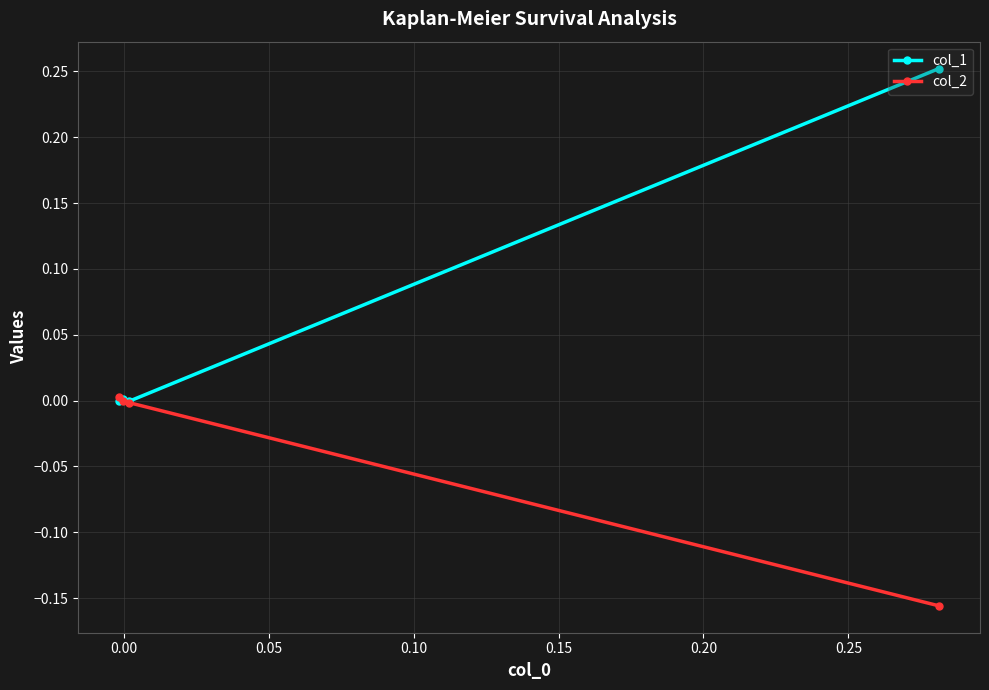

Rank the series by their maximum value, from lowest to highest.

col_2, col_1